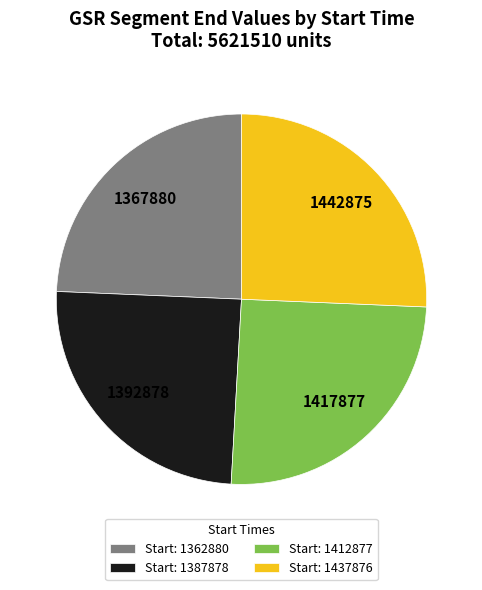

Is there any slice that represents more than half of the pie?

No